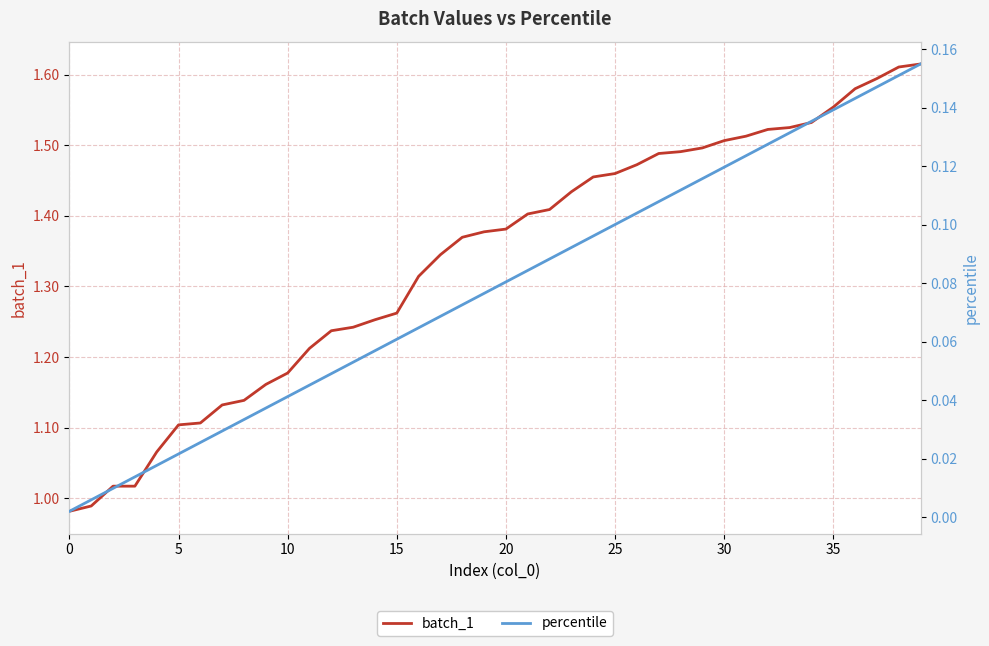

The value of batch_1 at 18 is 1.9. True or false?

False